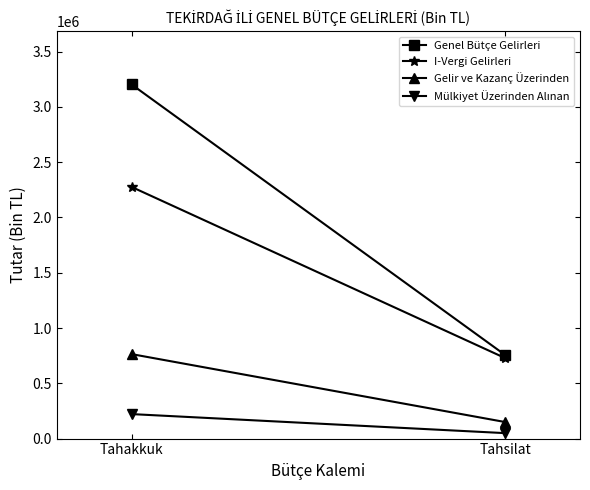

Between Tahsilat and Tahakkuk, which is larger?

Tahakkuk